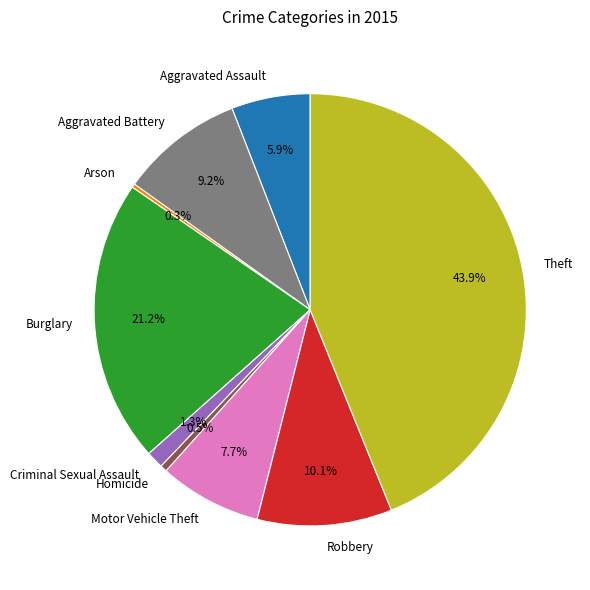

Combined, do Aggravated Battery and Homicide account for over 50%?

No